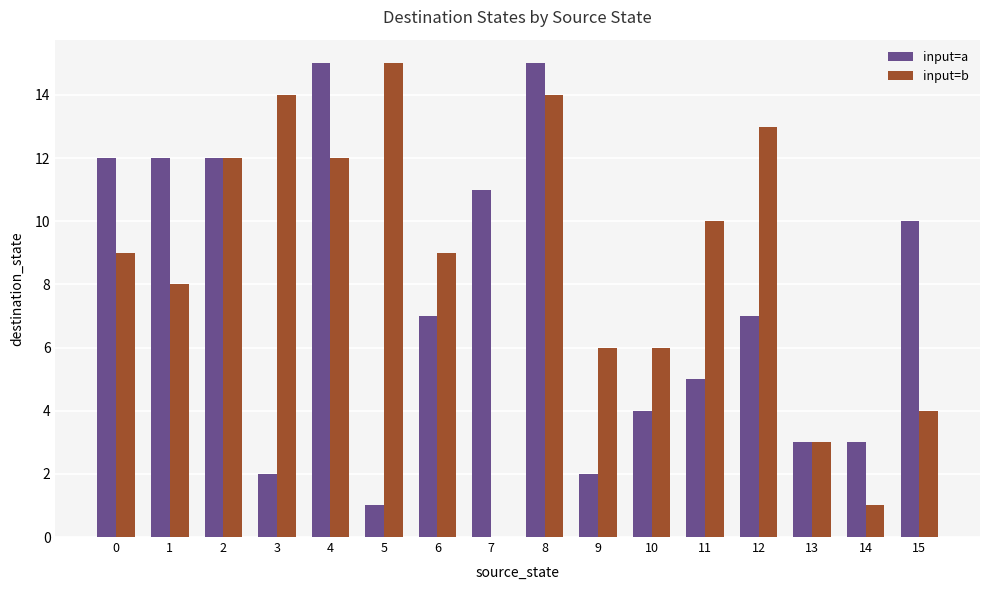

What is the maximum value for input=b?

15